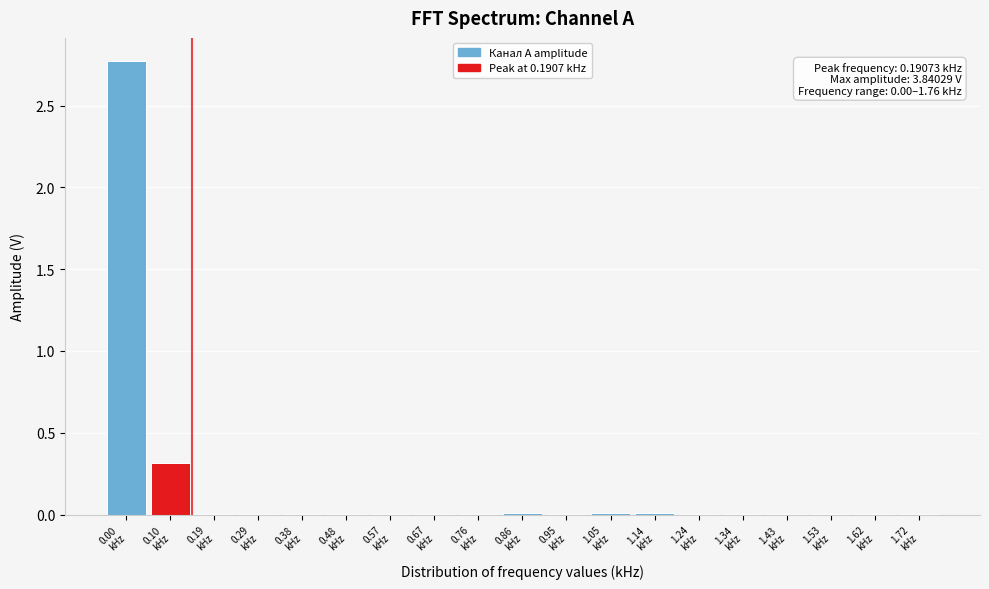

What is the greatest value displayed?

2.8